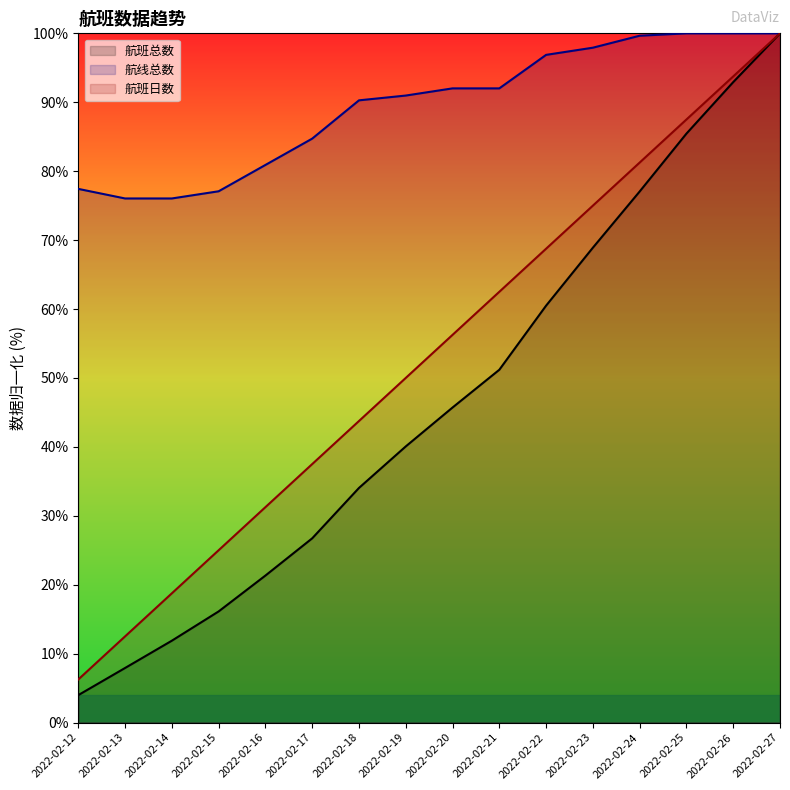

True or false: 航班日数 and 航线总数 cross at least once.

False